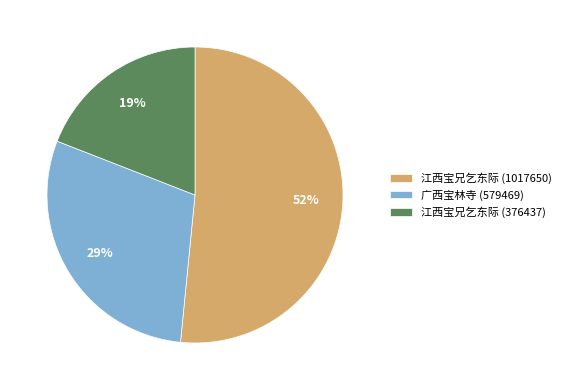

Which has a higher value, 江西宝兄乞东际 (1017650) or 广西宝林寺 (579469)?

江西宝兄乞东际 (1017650)